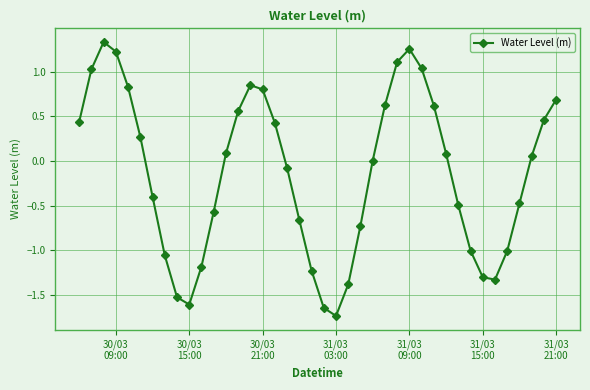

What is the difference between the maximum and second lowest values?

3.0